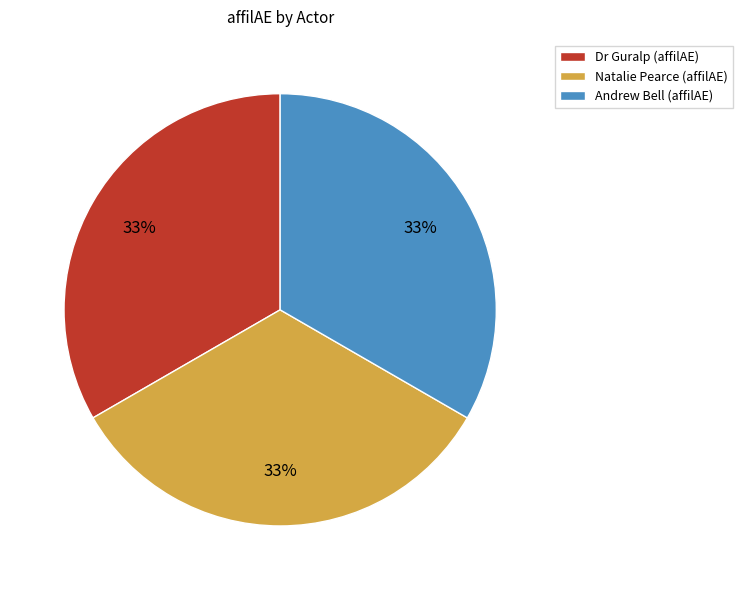

To the nearest percent, what is the average slice percentage?

33%